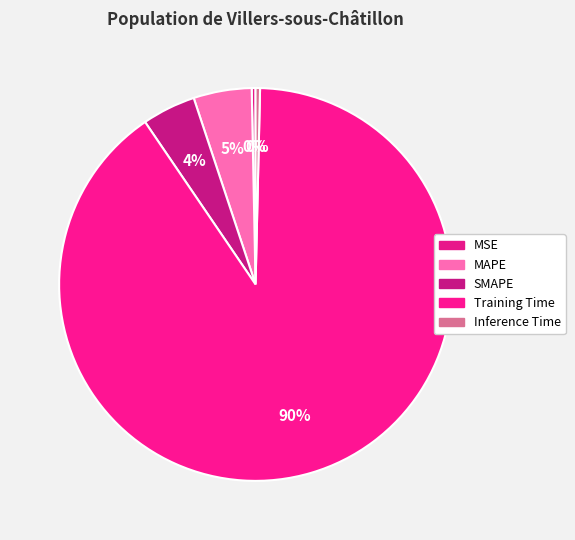

What is the ratio of the value at MAPE to the value at Training Time?

0.1